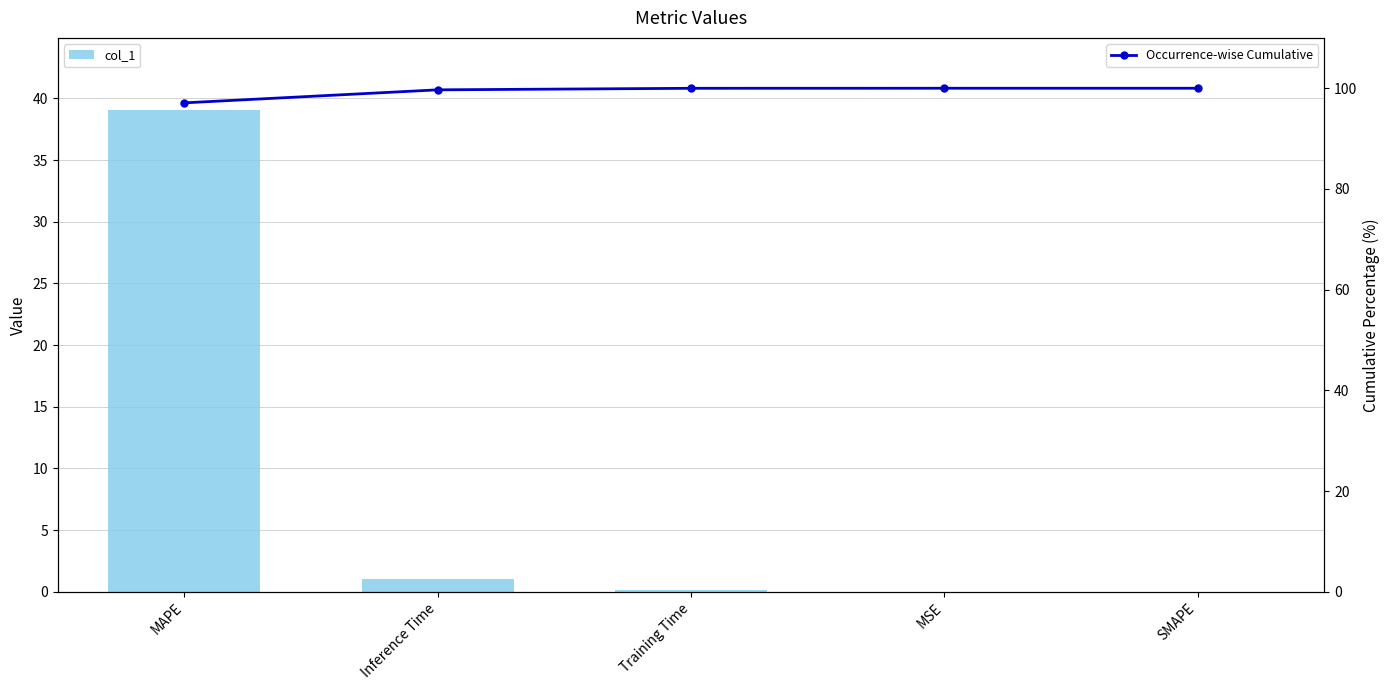

Reading left to right, extract all data points from this chart.

col_1: MAPE=39.1	Inference Time=1.0	Training Time=0.1	MSE=0.0	SMAPE=0.0
Occurrence-wise Cumulative: MAPE=97.1	Inference Time=99.7	Training Time=100.0	MSE=100.0	SMAPE=100.0